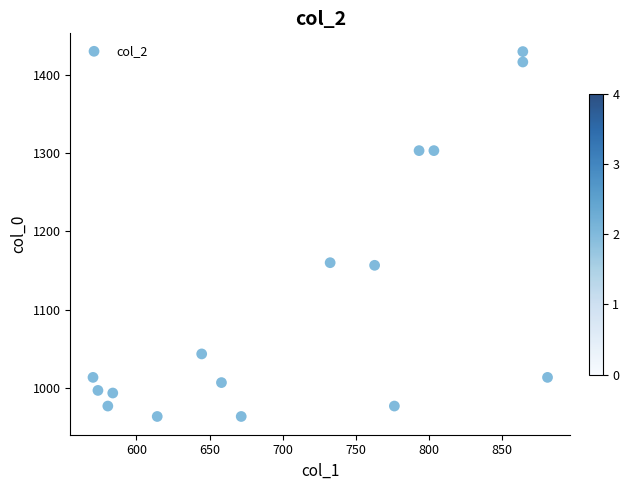

What is the range of X values (max minus min)?

310.5